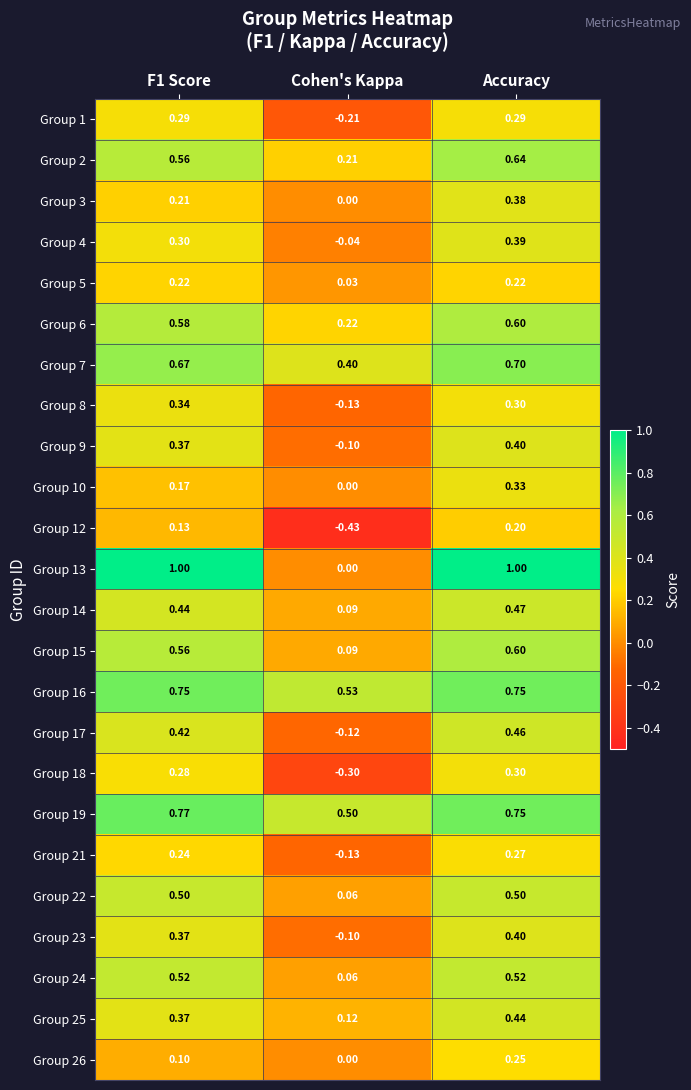

Which label corresponds to the smallest value in the chart?

Cohen's Kappa